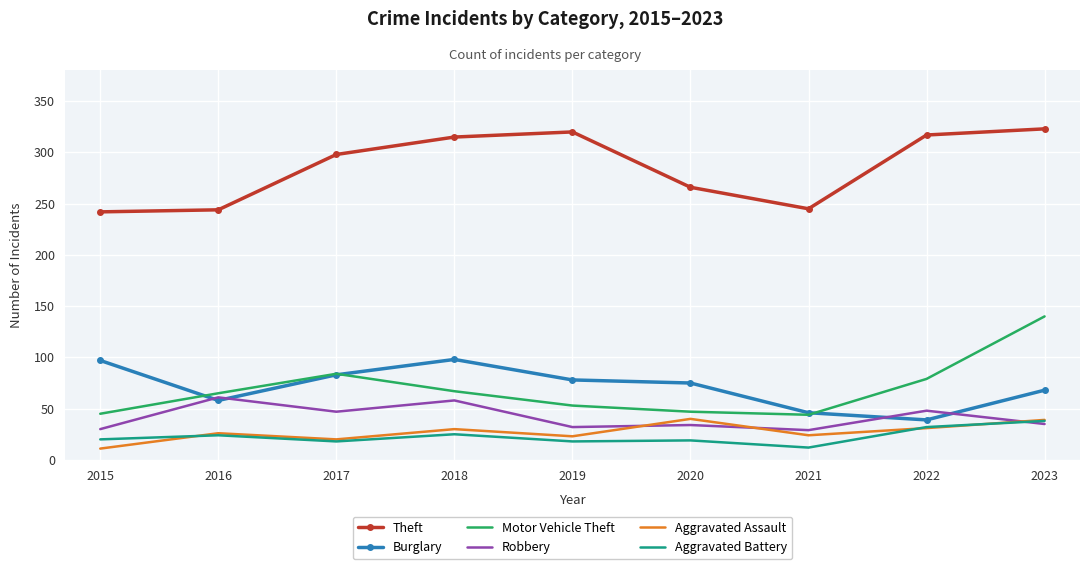

Which series has the widest spread of values?

Motor Vehicle Theft